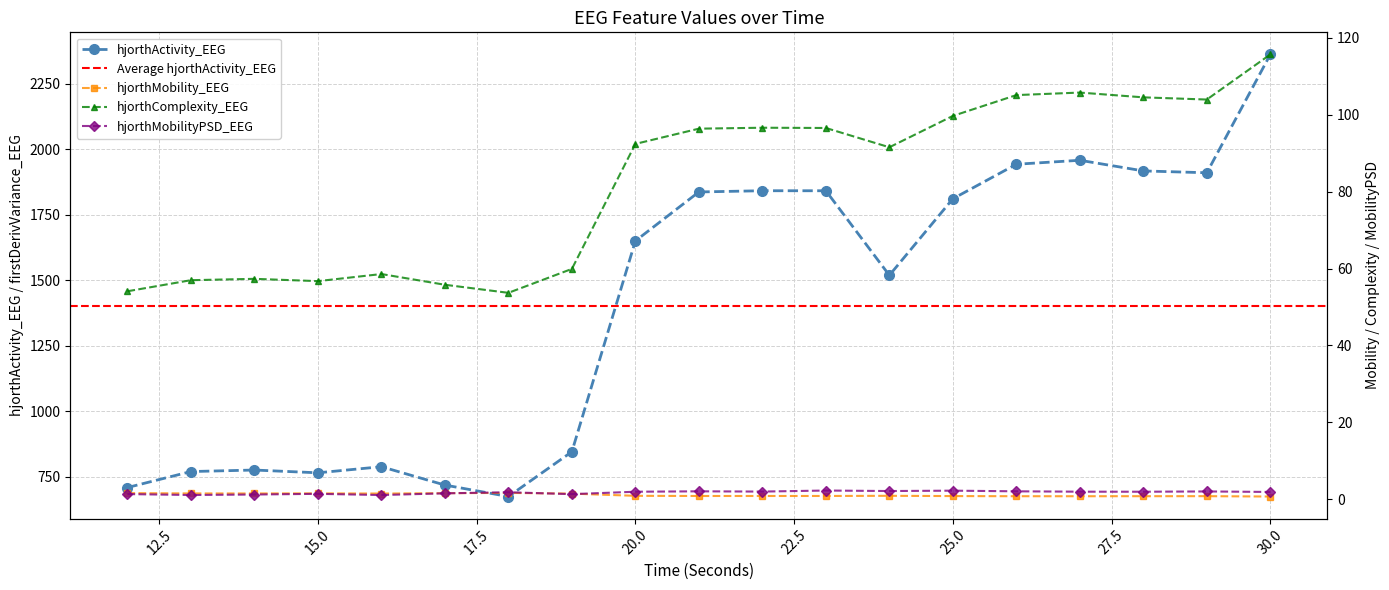

Rank the series at 20 from highest to lowest value.

hjorthActivity_EEG, hjorthComplexity_EEG, hjorthMobilityPSD_EEG, hjorthMobility_EEG